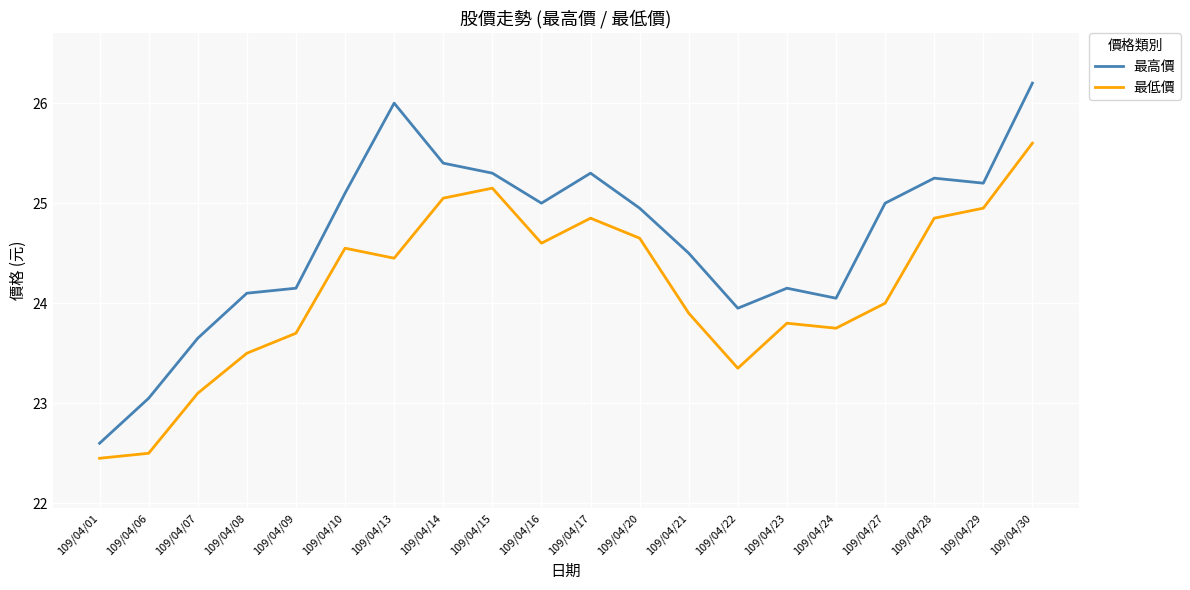

True or false: 最低價 has a value of 37.7 at 109/04/28.

False